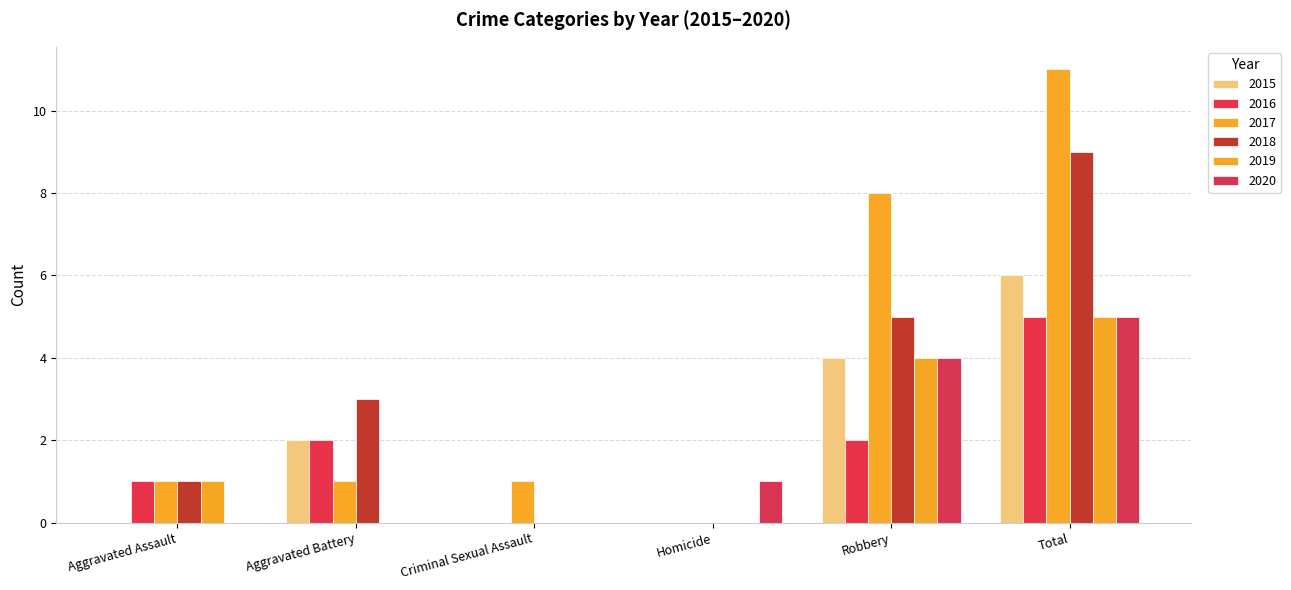

Are the bars horizontal?

No